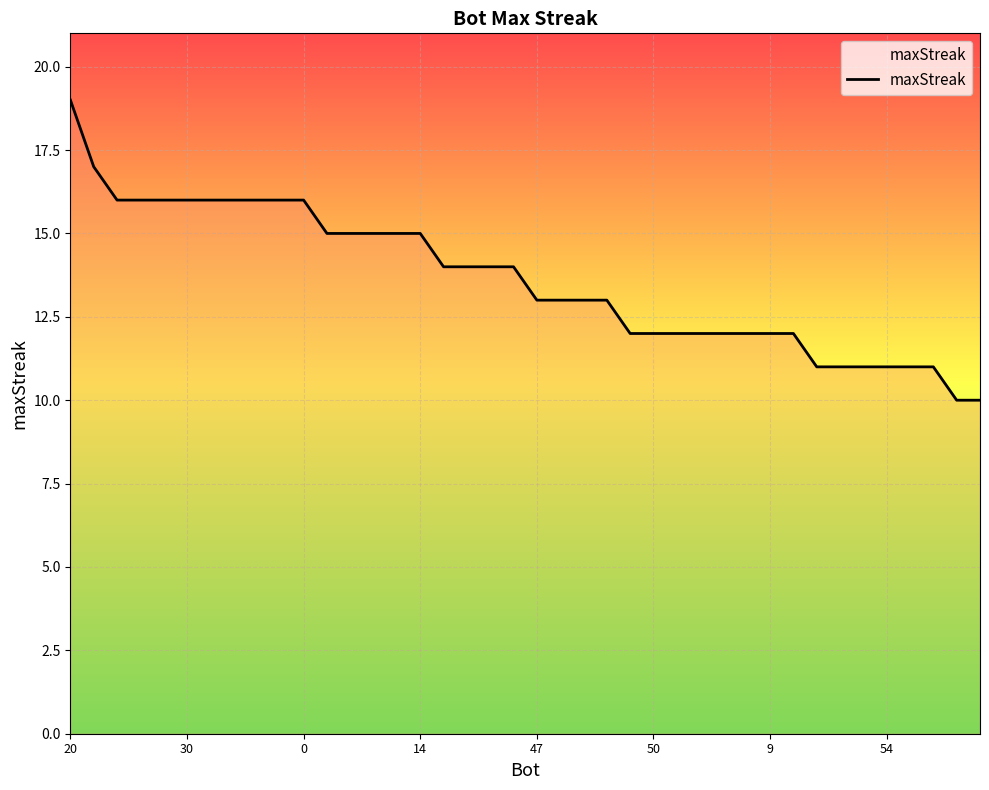

What is the maximum value shown in the chart?

19